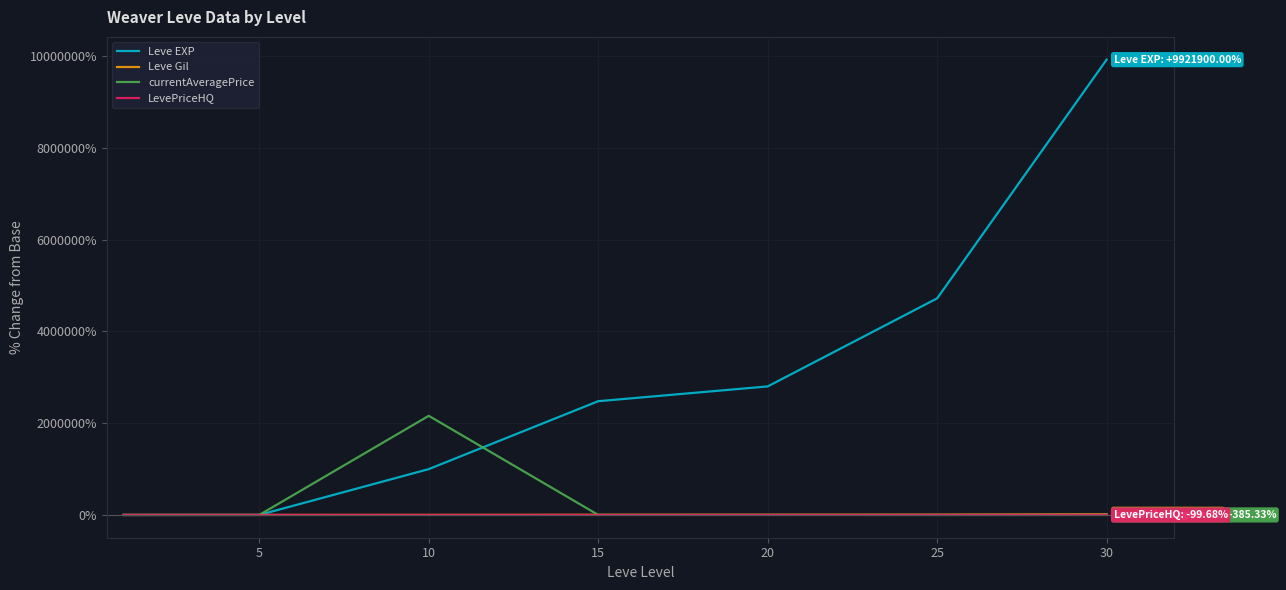

What is the greatest value displayed?

9921900.0